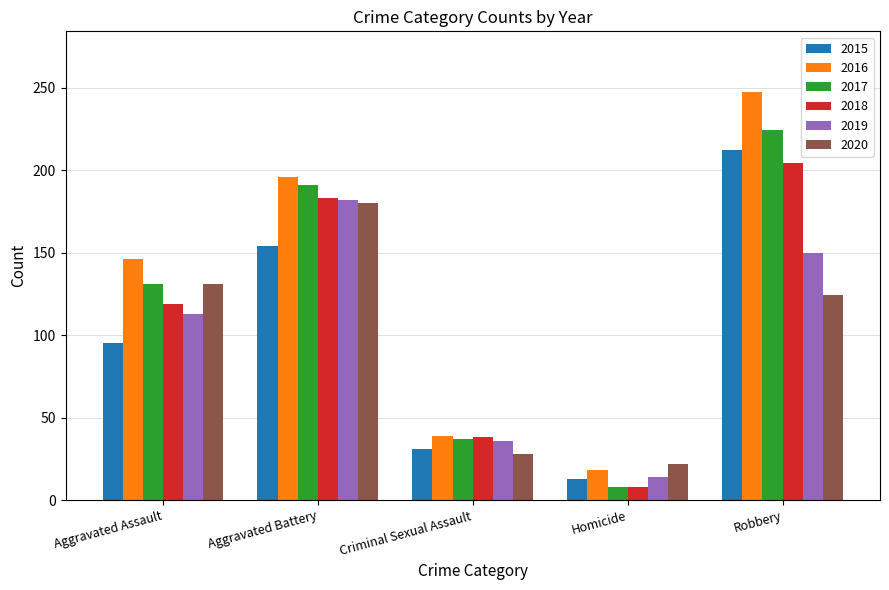

List the labels in order of 2015 value, largest first.

Robbery, Aggravated Battery, Aggravated Assault, Criminal Sexual Assault, Homicide